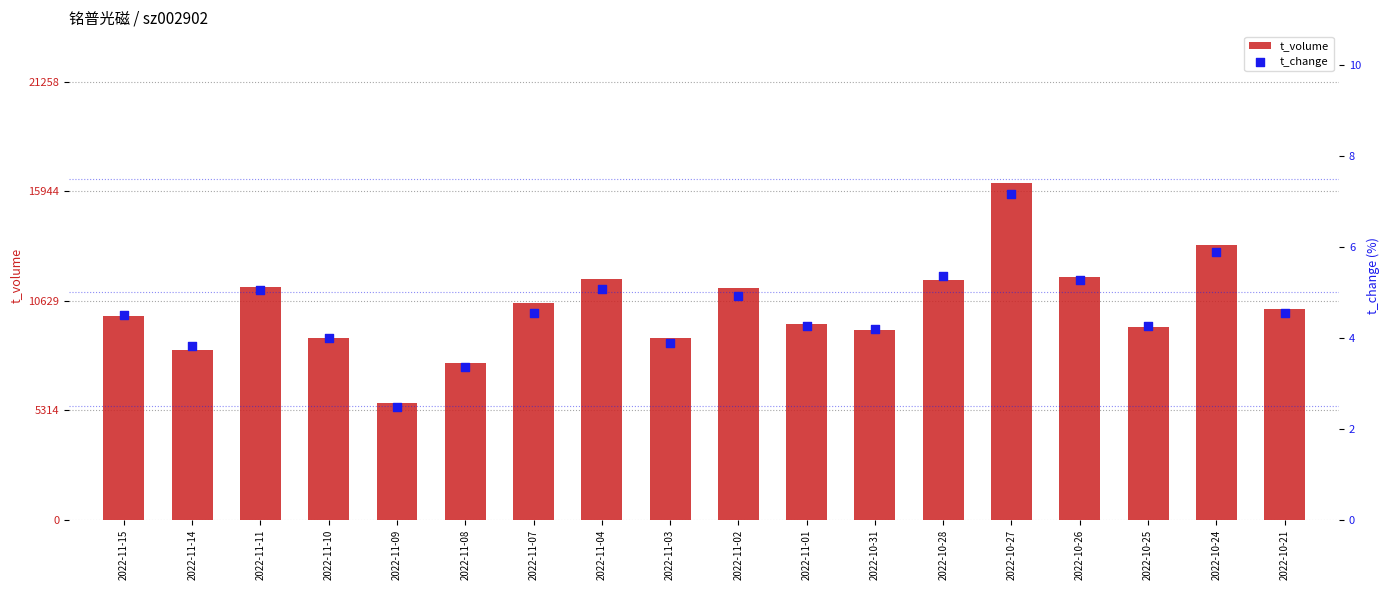

Which series has the widest spread of Y values?

t_volume